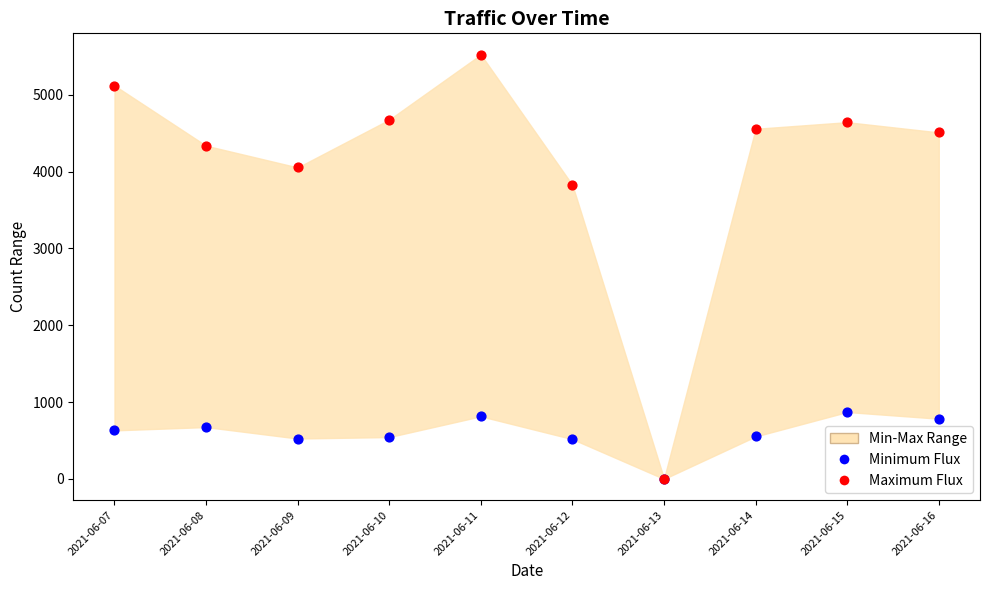

In the Maximum Flux series, what Y value is closest to 2763?

3825